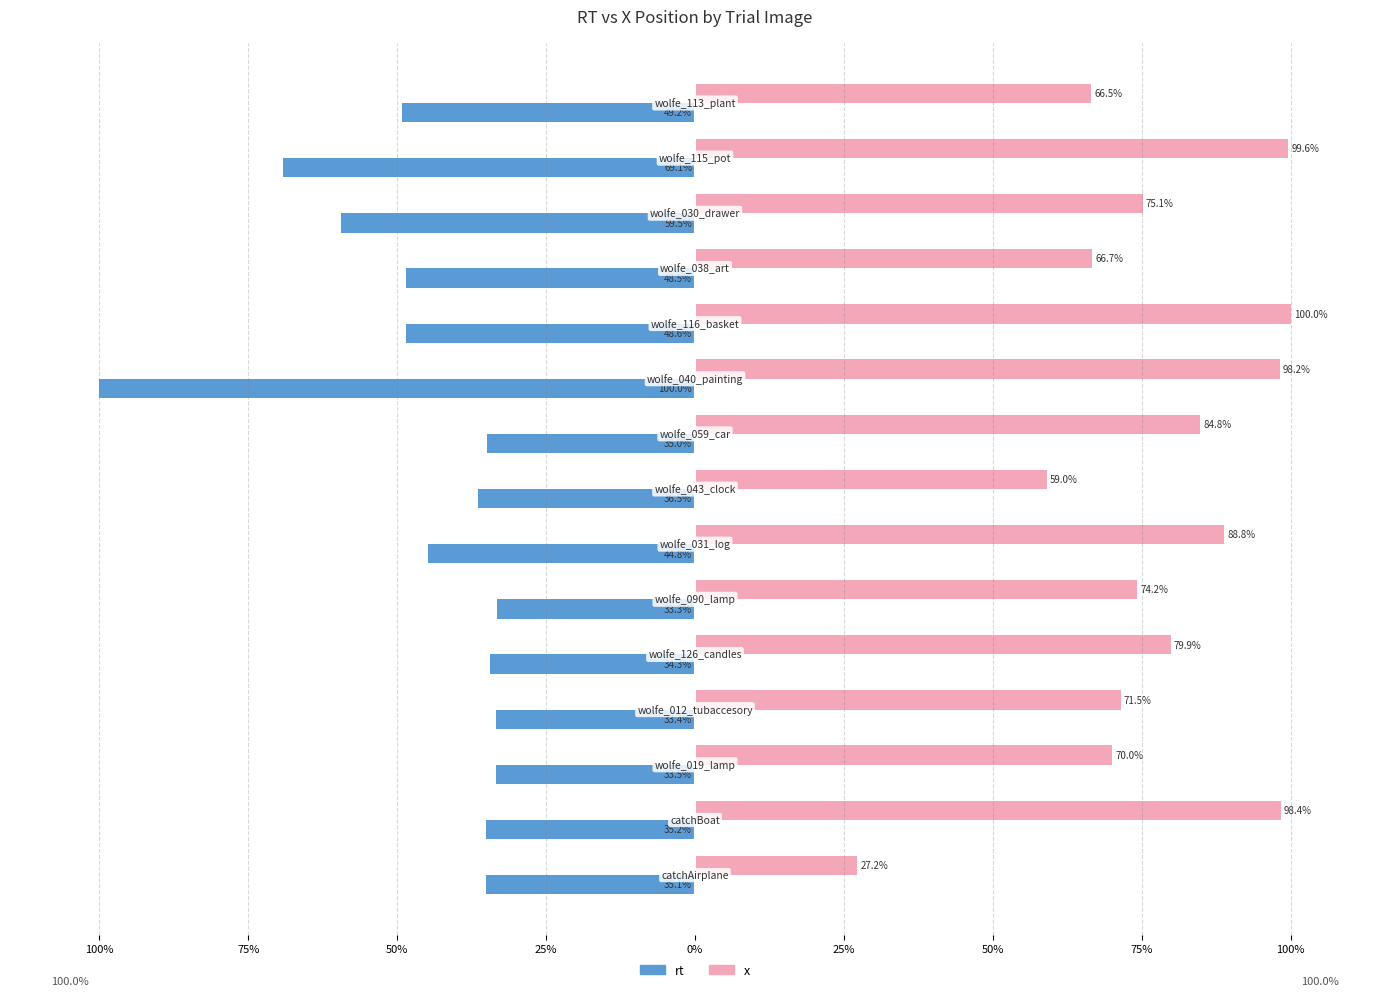

What are all the series names shown in the legend?

rt, x